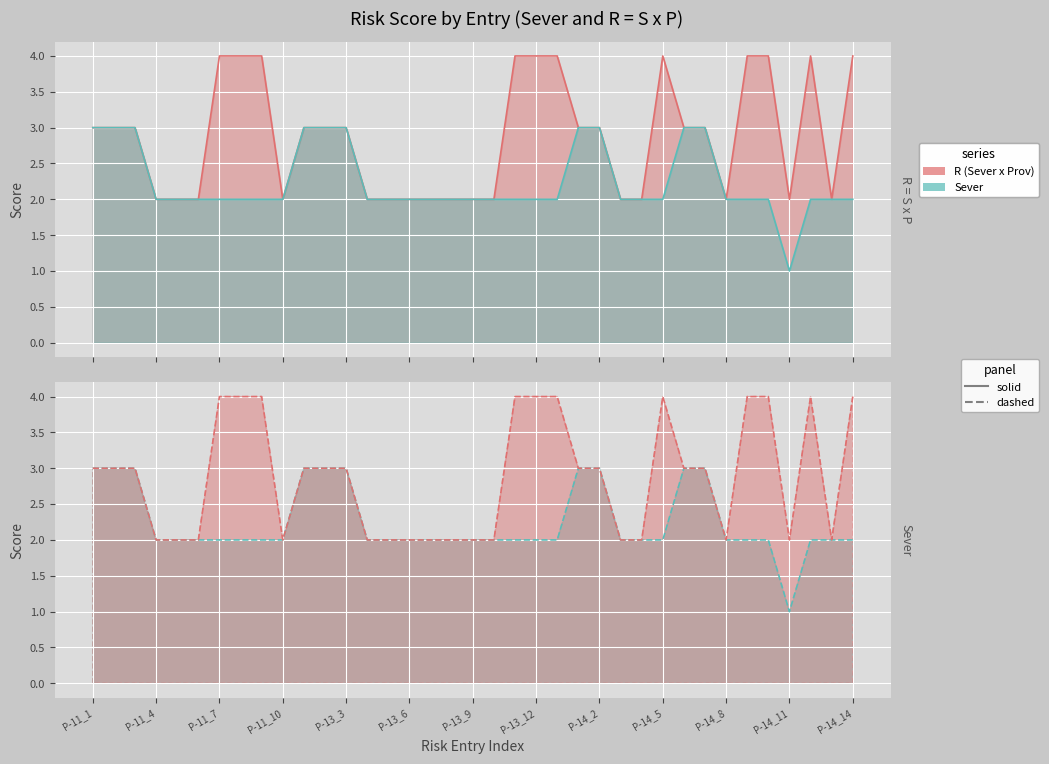

Is the value of Sever at P-11_1 greater than the value of R (Sever x Prov) at P-14_8?

Yes